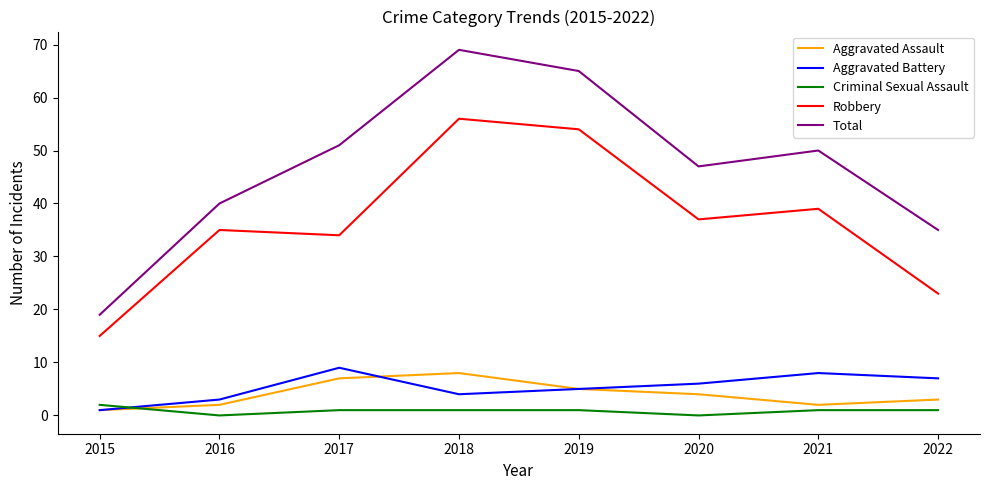

Which category has the lowest value in the Total series?

2015